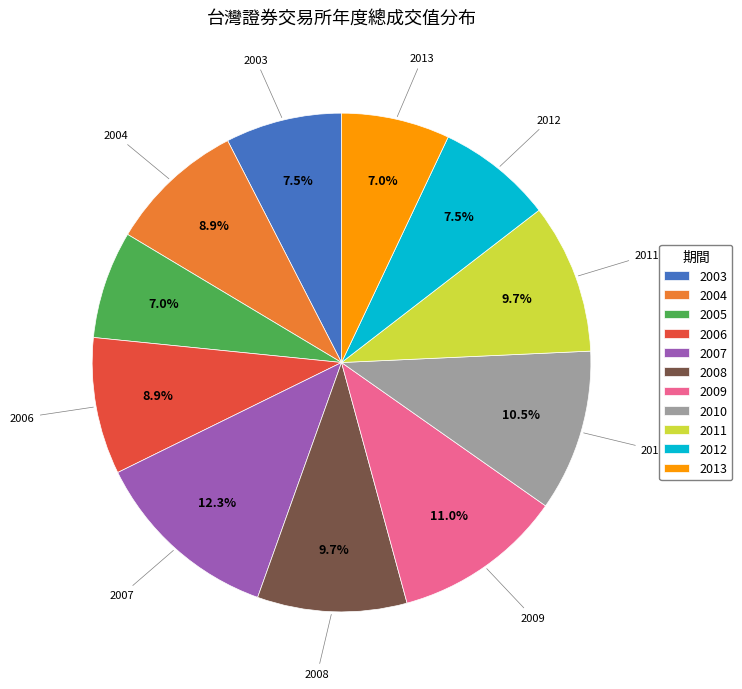

What percentage is NOT represented by 2012?

92.5%